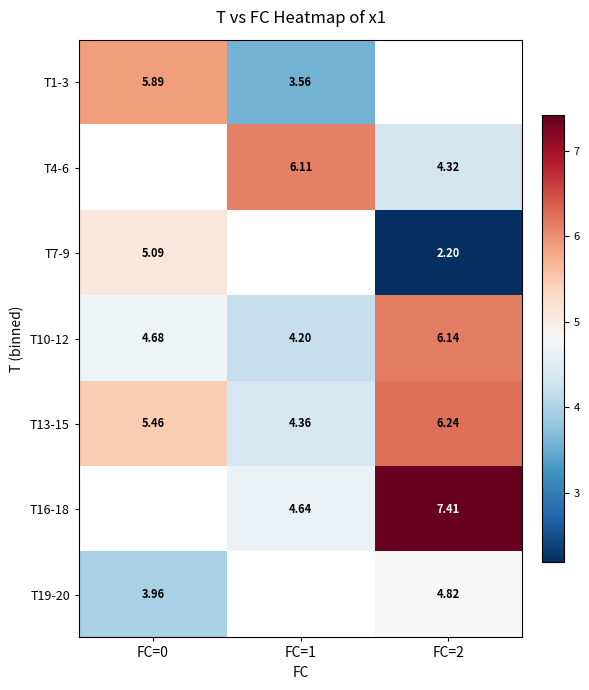

At which label is T13-15 closest to 5?

FC=0